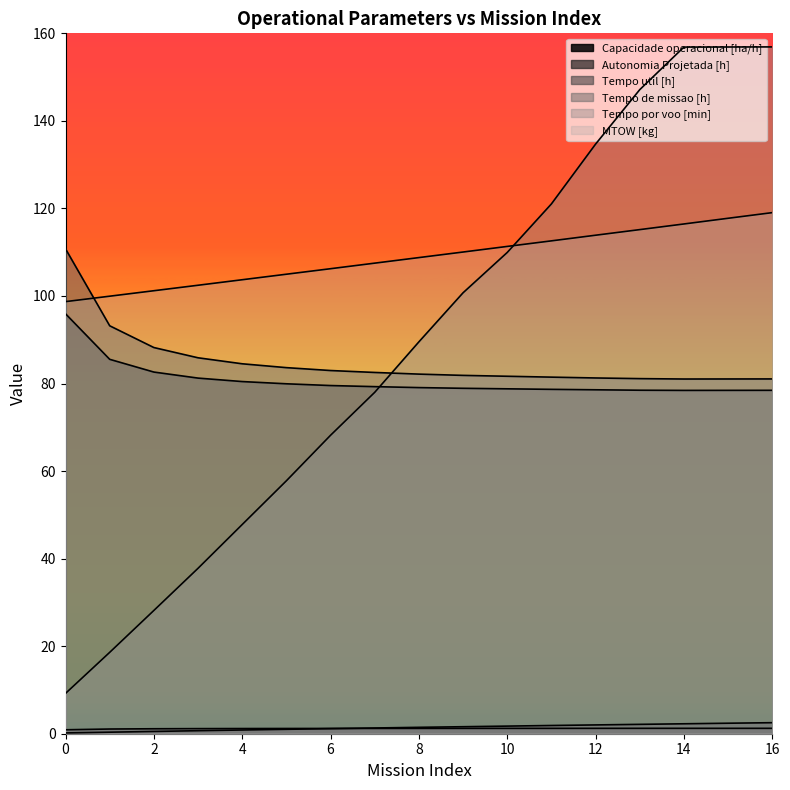

The MTOW [kg] series shows 30.6 at 13. True or false?

False